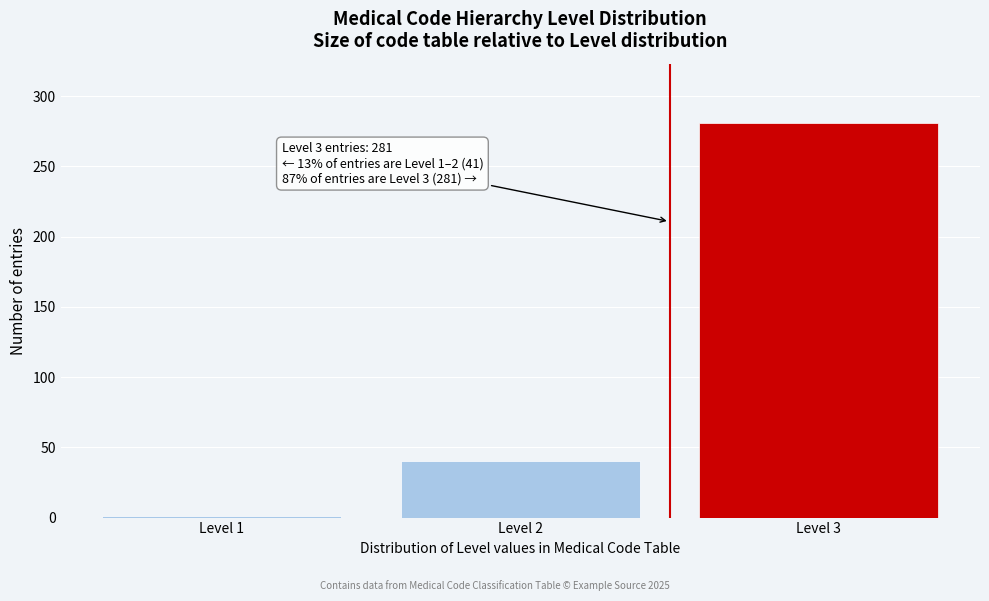

Reading left to right, extract all data points from this chart.

Level 1=1	Level 2=40	Level 3=281